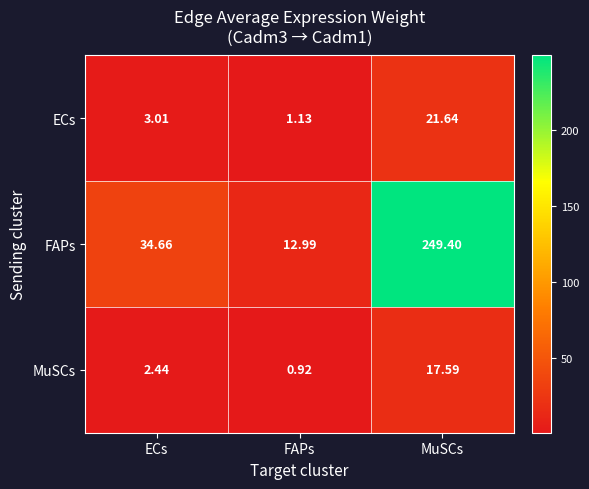

Rank the series by their maximum value, from lowest to highest.

MuSCs, ECs, FAPs